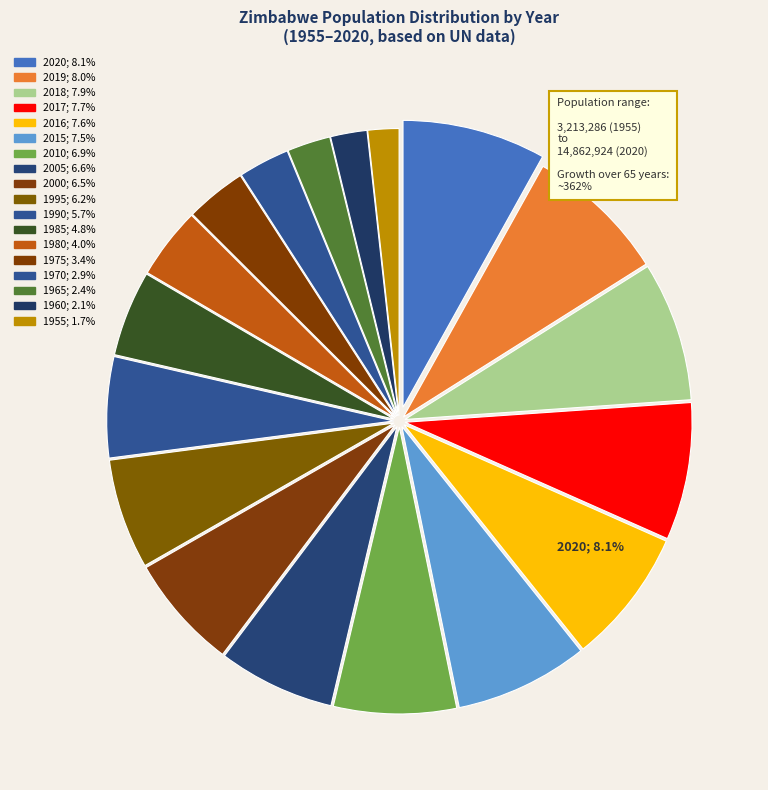

Is 2016 the majority of the pie?

No